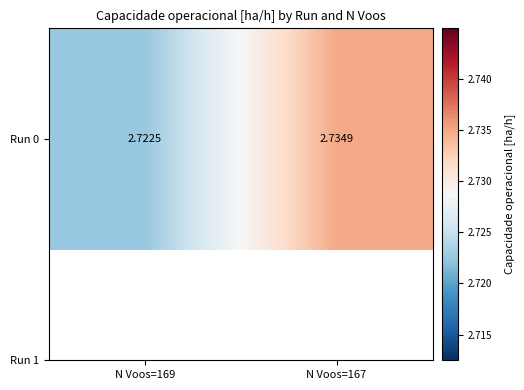

The value at N Voos=169 is 4.3. True or false?

False